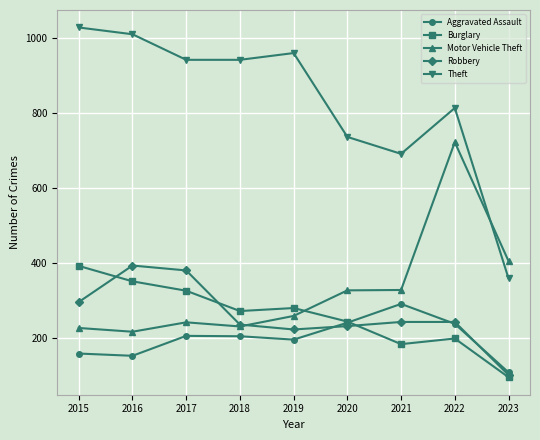

In Burglary, how many points are higher than both neighbors (excluding endpoints)?

2